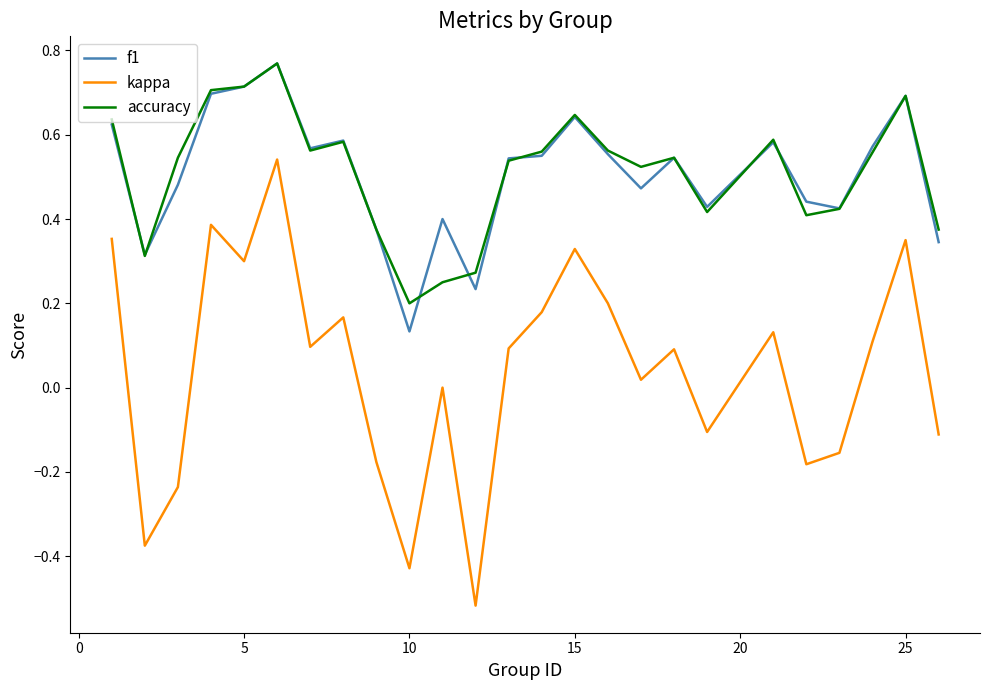

Which series has the largest range (max minus min)?

kappa